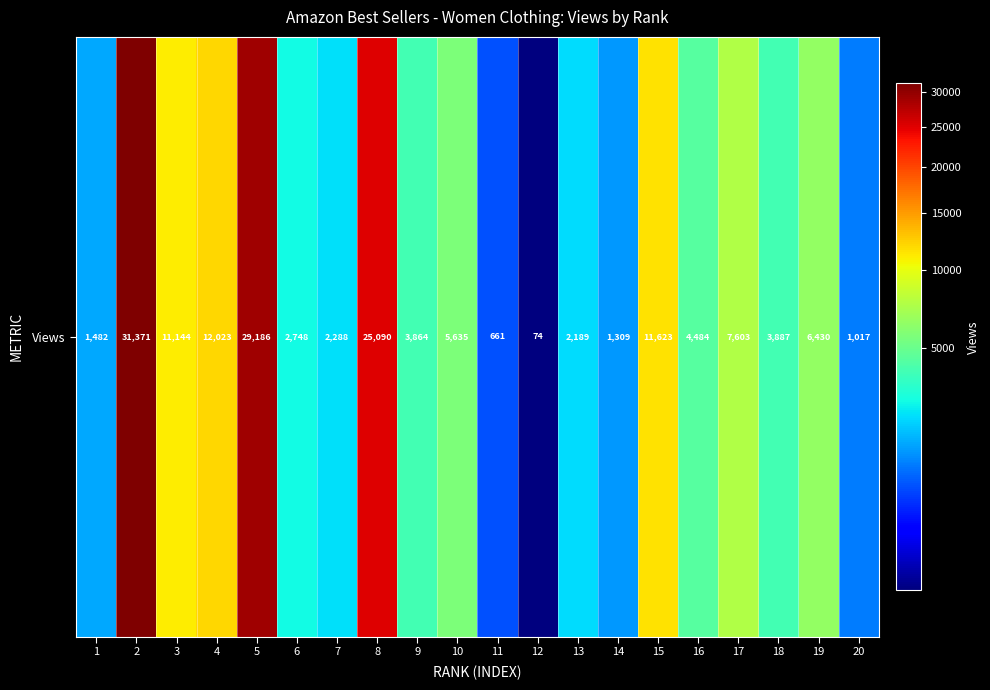

At which label is the value closest to 15722?

4